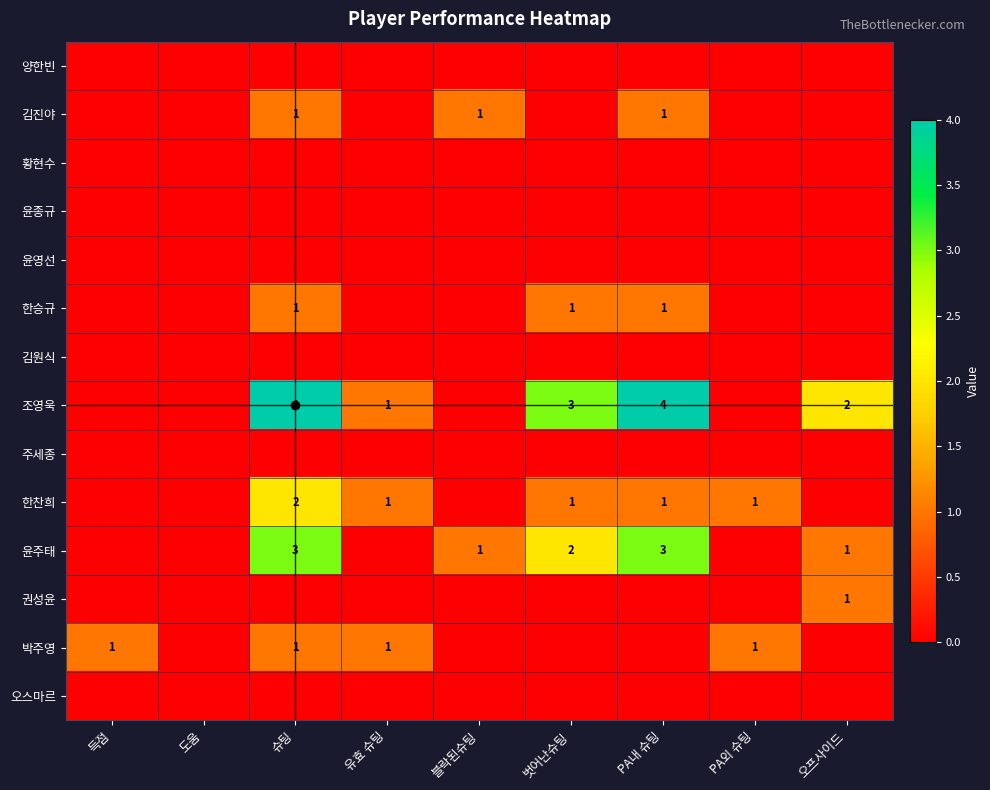

What is the total value across all series at 오프사이드?

4